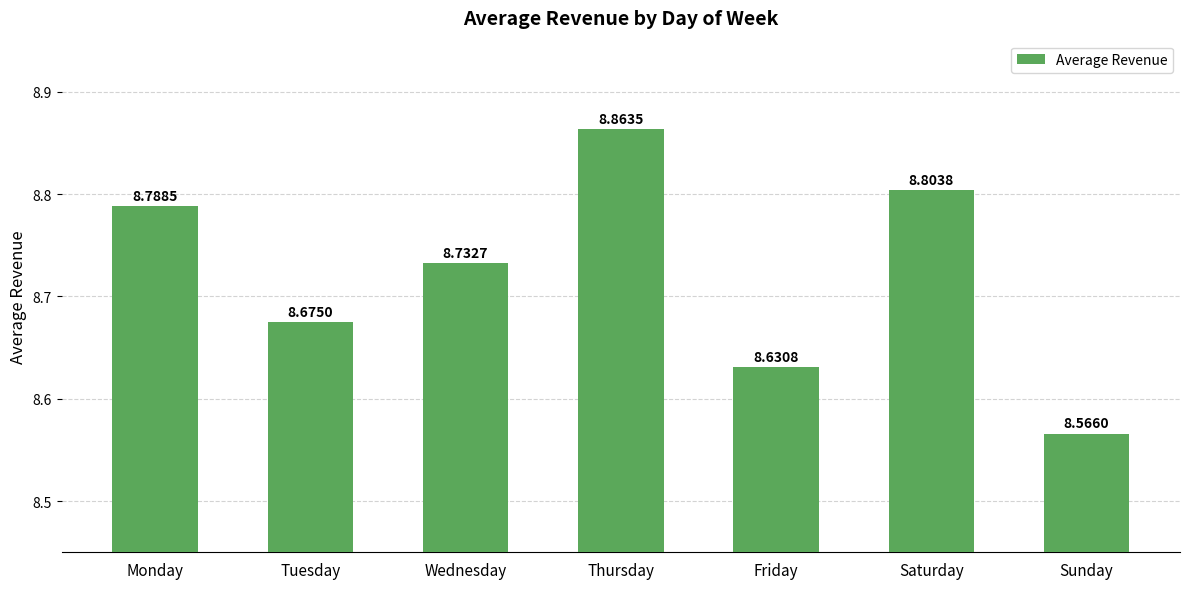

Reading left to right, transcribe all the data shown in this chart.

8.8	8.7	8.7	8.9	8.6	8.8	8.6